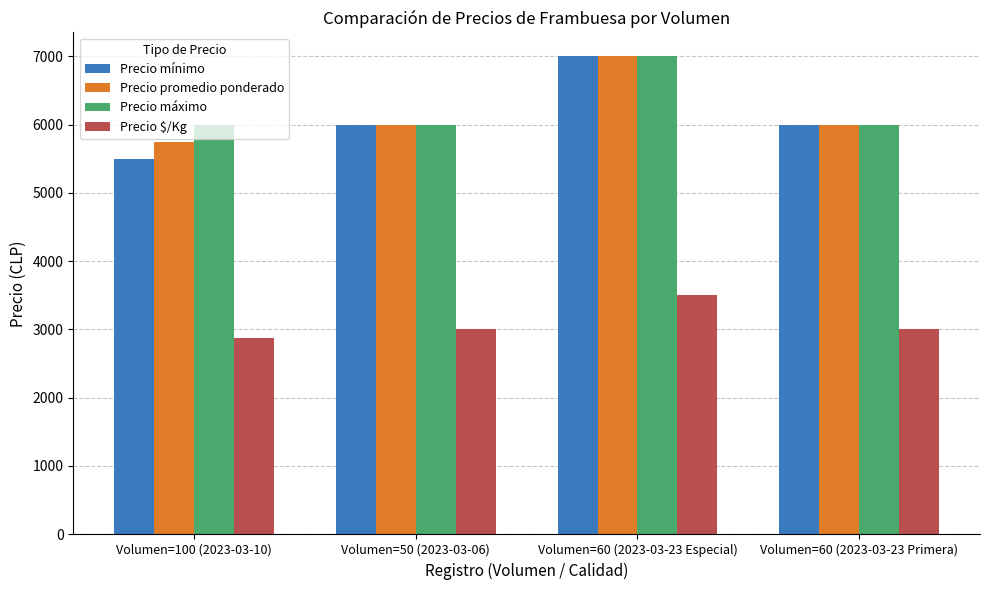

Reading left to right, transcribe all the data shown in this chart.

Precio mínimo: 5500	6000	7000	6000
Precio promedio ponderado: 5750	6000	7000	6000
Precio máximo: 6000	6000	7000	6000
Precio $/Kg: 2875	3000	3500	3000